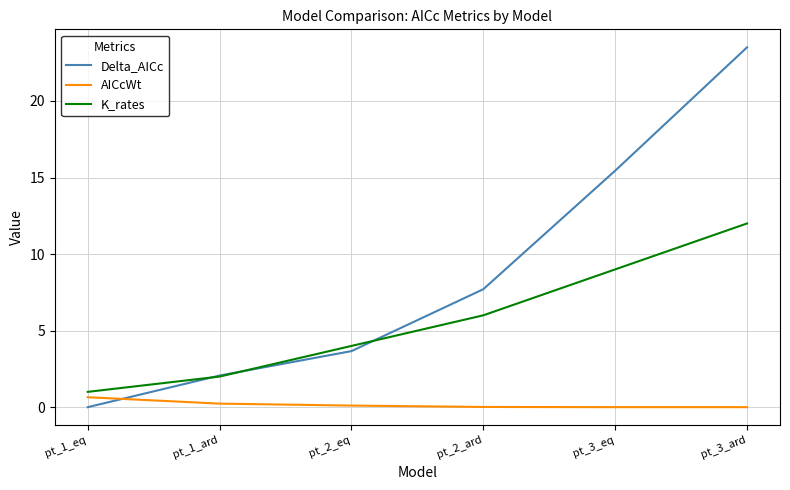

The K_rates series shows 4.0 at pt_2_eq. True or false?

True